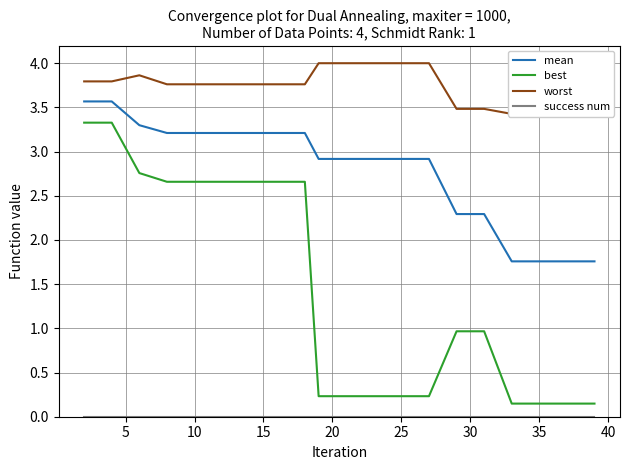

What are all the series names shown in the legend?

mean, best, worst, success num